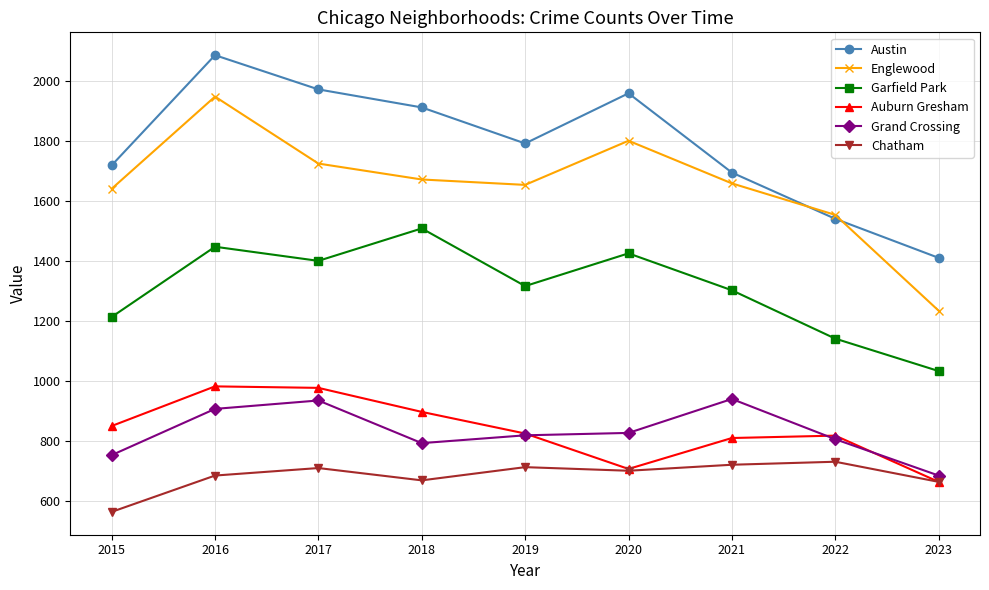

Which category has the lowest value in the Englewood series?

2023